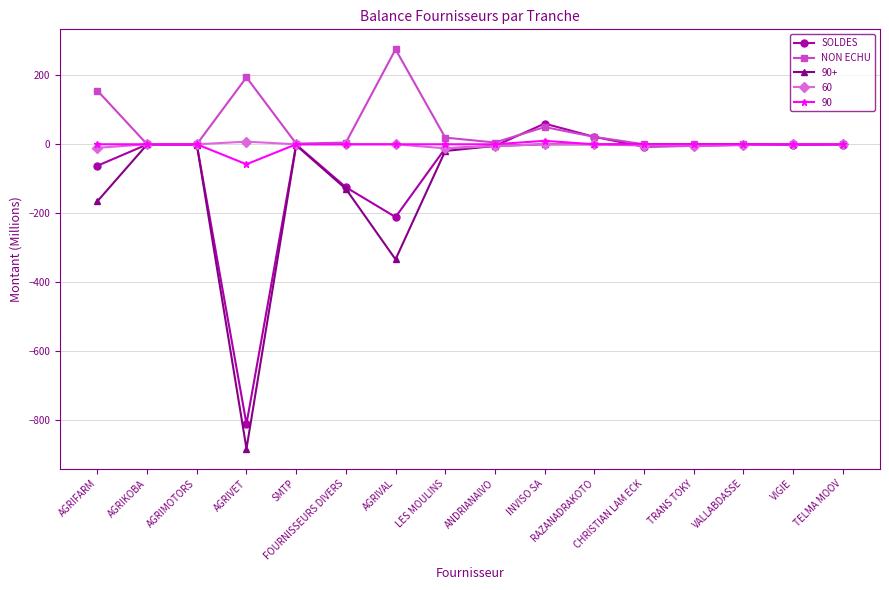

Does the chart display data point markers on the line(s)?

Yes